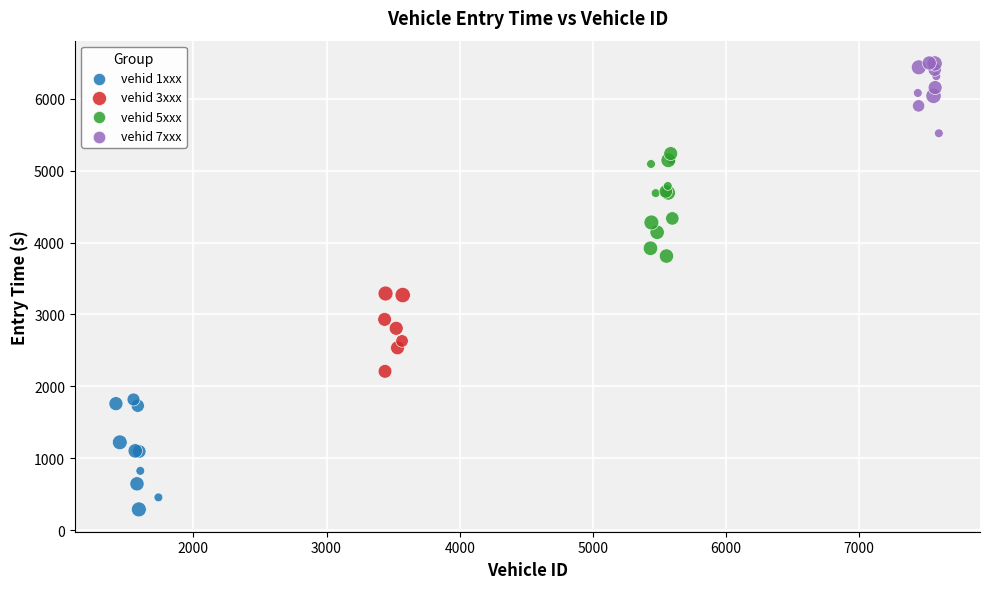

Which series contains the highest Y value?

vehid 7xxx